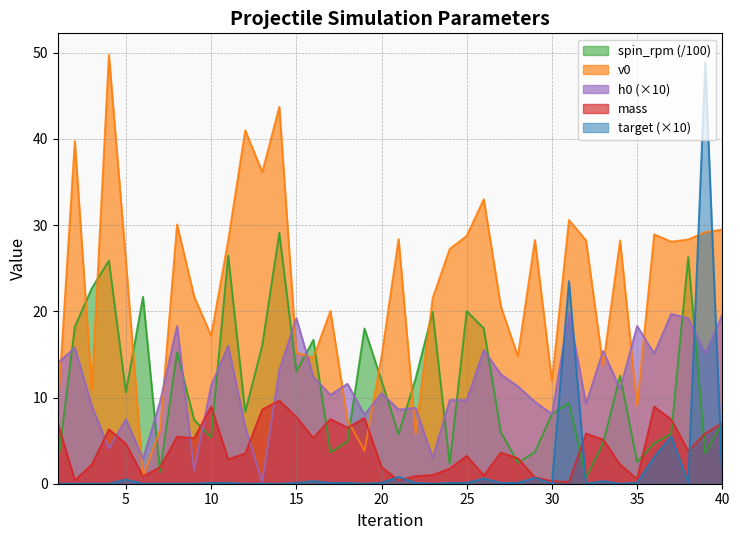

Does the chart display data point markers on the line(s)?

No